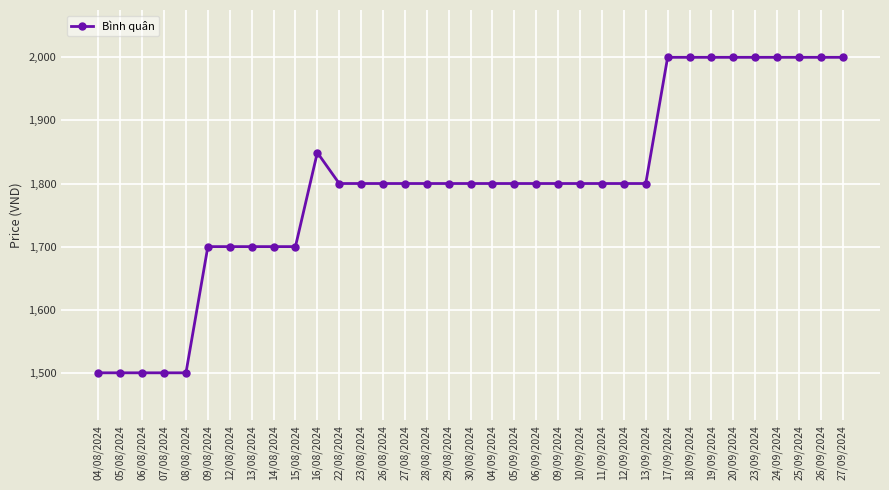

What is the smallest value displayed?

1500